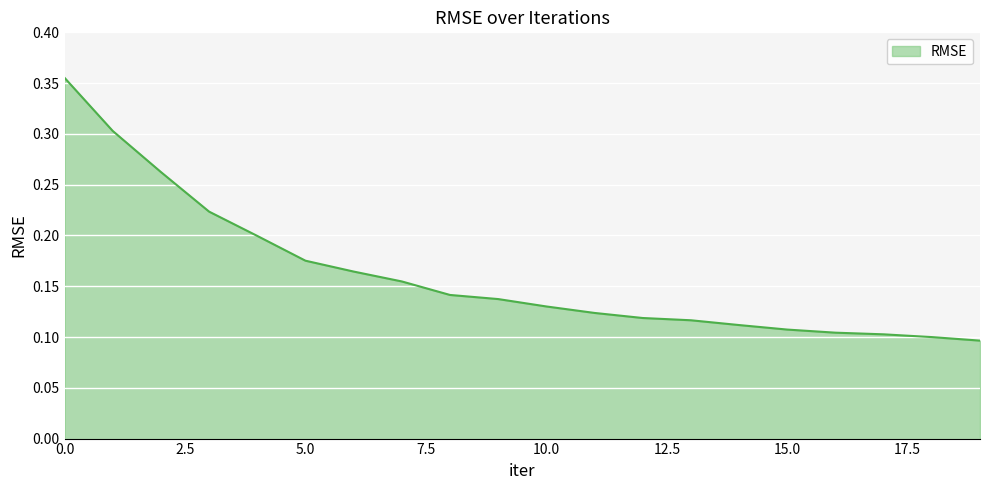

Reading left to right, list all the values displayed in this chart.

0.4	0.3	0.3	0.2	0.2	0.2	0.2	0.2	0.1	0.1	0.1	0.1	0.1	0.1	0.1	0.1	0.1	0.1	0.1	0.1